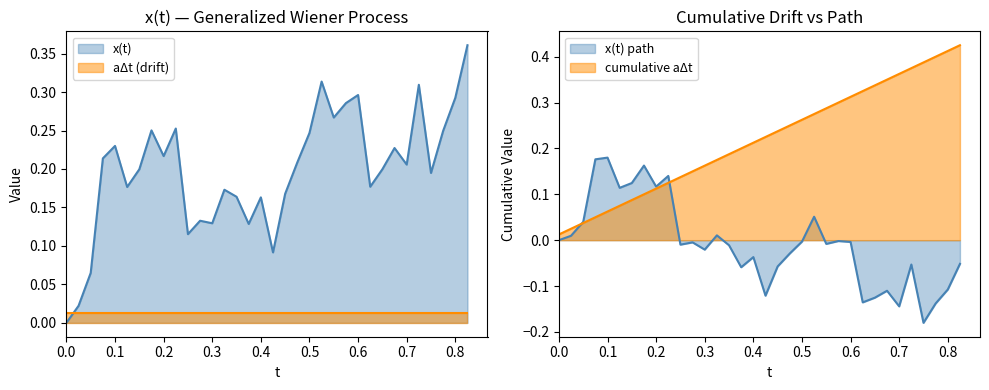

True or false: aΔt and x(t) cross at least once.

True